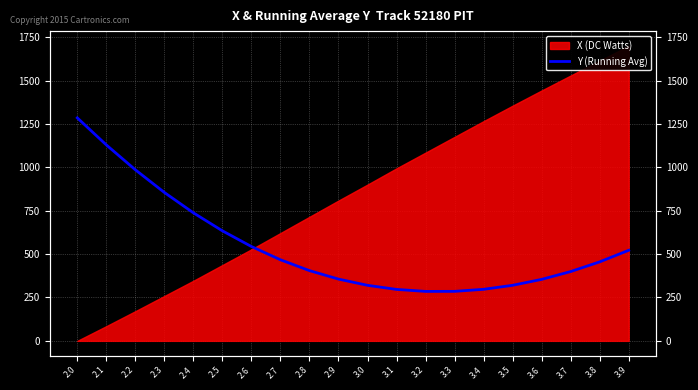

True or false: there are more than 0 points higher than both neighbors.

False